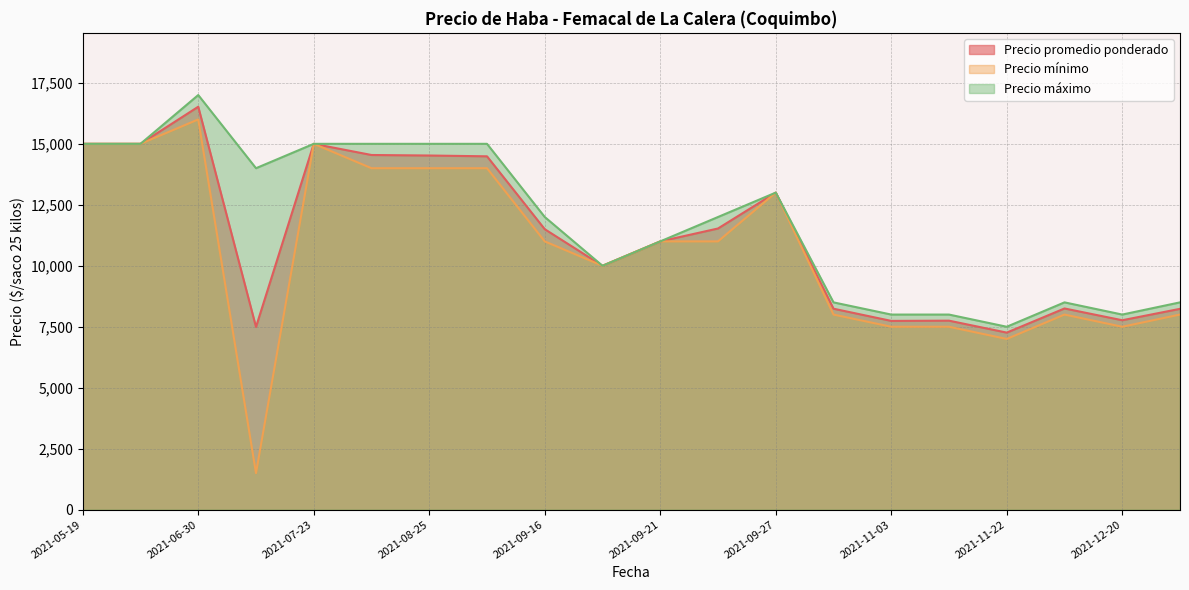

True or false: Precio promedio ponderado has a value of 3945 at 2021-12-20.

False